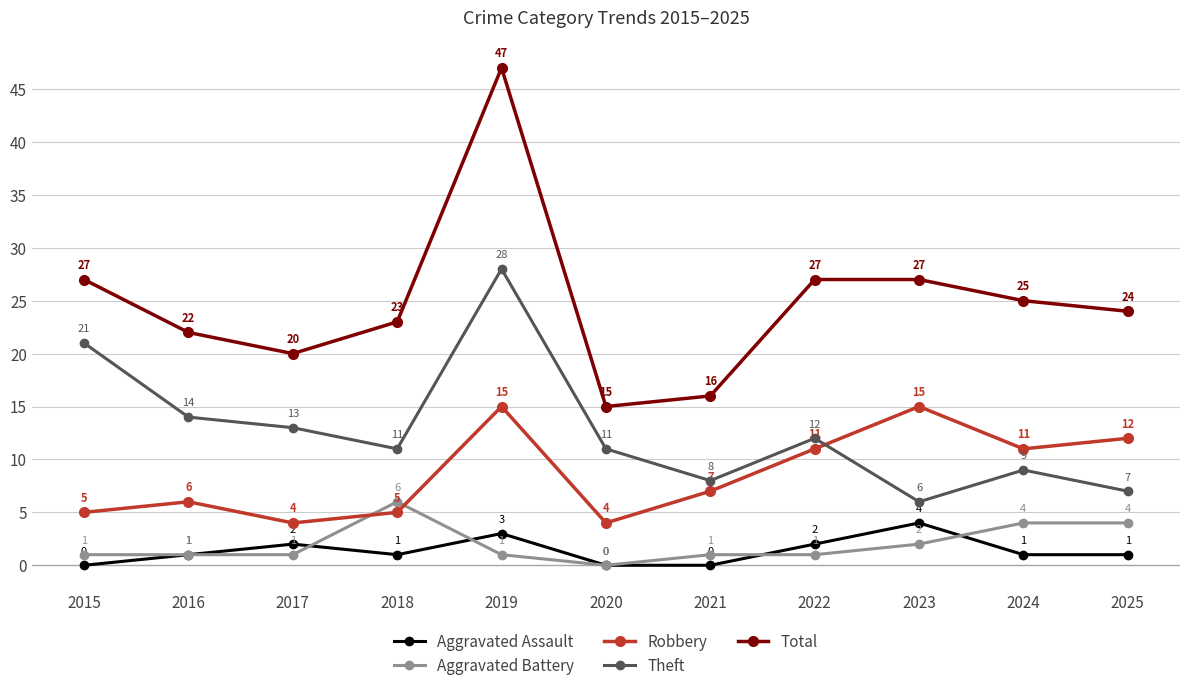

What is the spread (max minus min) of values at 2022?

26